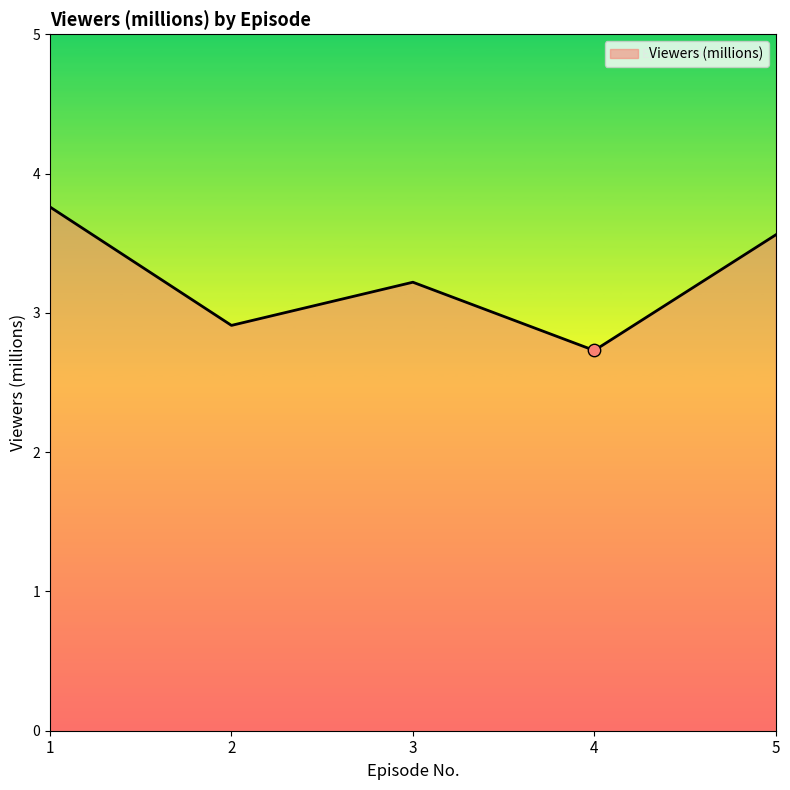

What is the change in value from 1 to 3?

-0.5